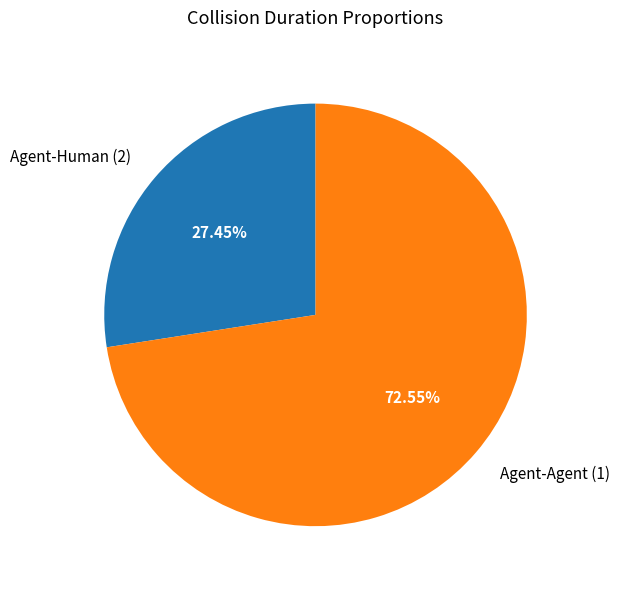

Which has a higher value, Agent-Agent (1) or Agent-Human (2)?

Agent-Agent (1)